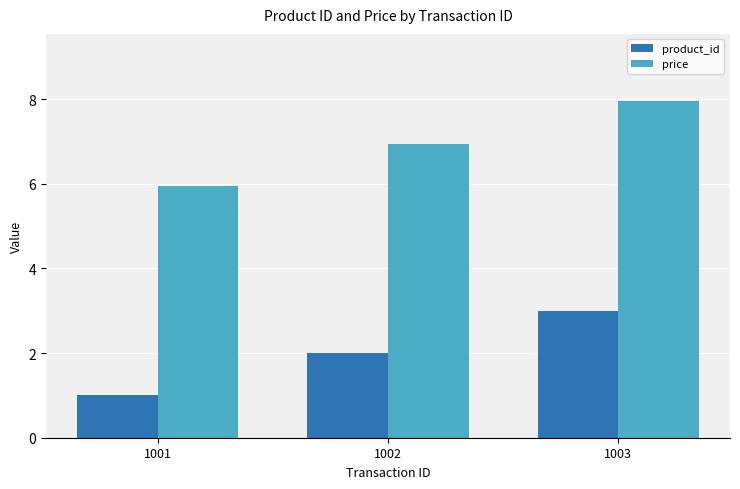

Which category has the lowest value in the product_id series?

1001